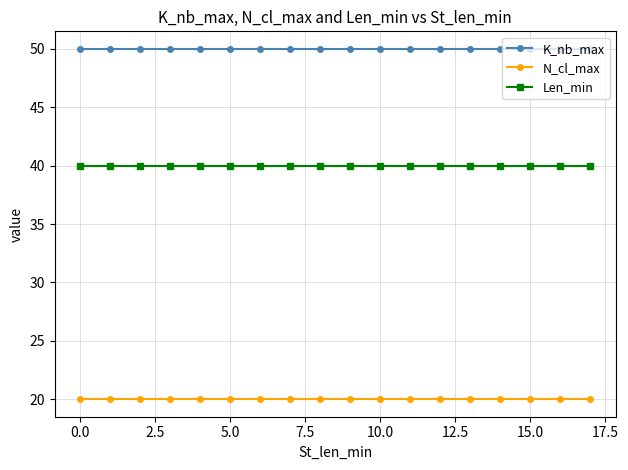

Rank the series by their maximum value, from highest to lowest.

K_nb_max, Len_min, N_cl_max